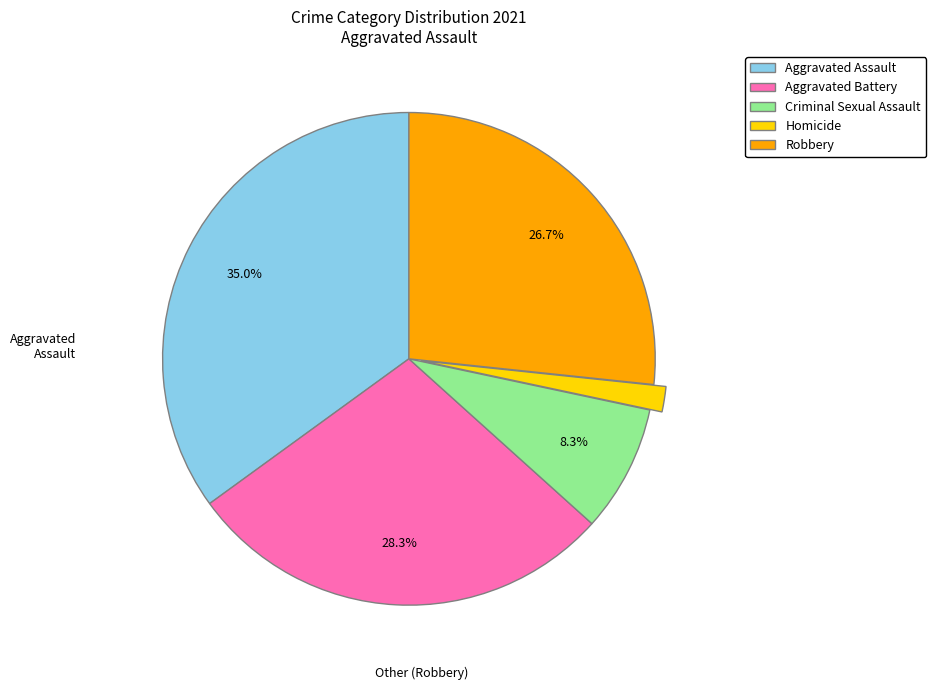

Combined, what portion of the pie is Robbery and Aggravated Assault?

61.7%